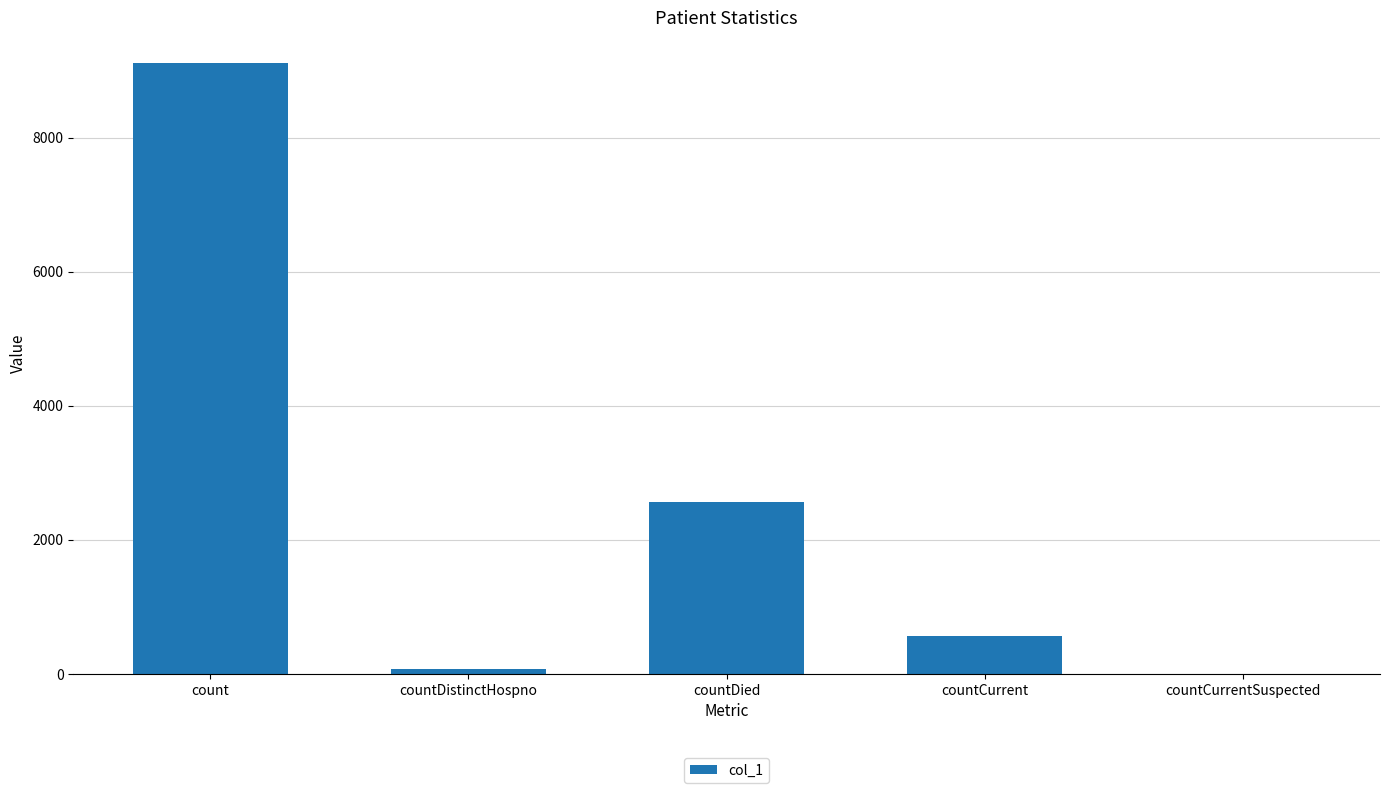

Which has a higher value, countDied or countDistinctHospno?

countDied